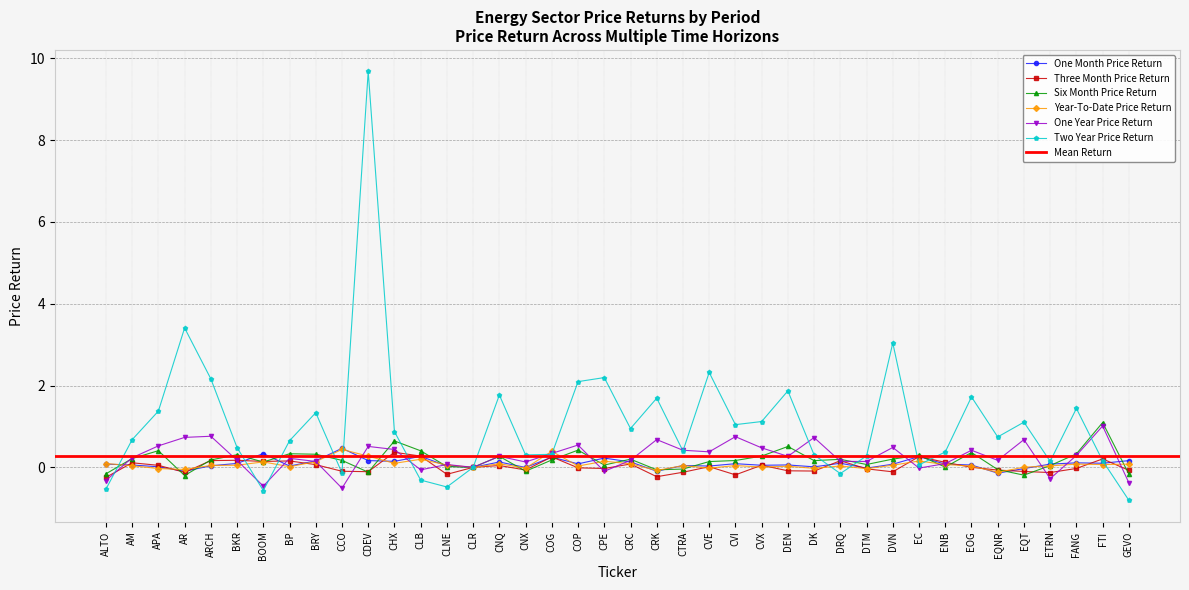

How many data points in Three Month Price Return are above 0?

19